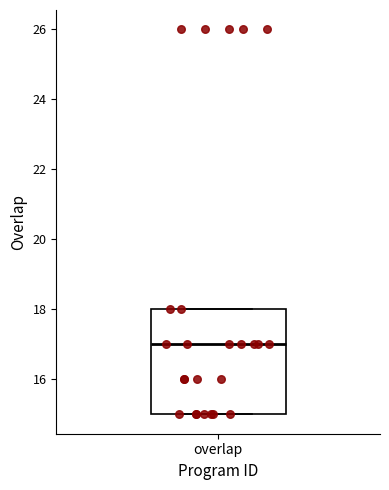

Read this box plot against the y-axis: the position of the median line, the range covered by the box, and the ends of both whiskers. The values are not printed on the chart, so give them approximately, as read against the axis.

median 17, box 15 to 18, whiskers 15 to 18